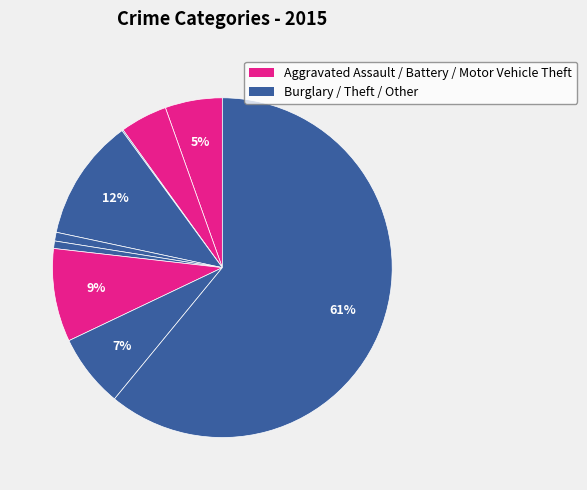

To the nearest percent, what is the average slice percentage?

11%